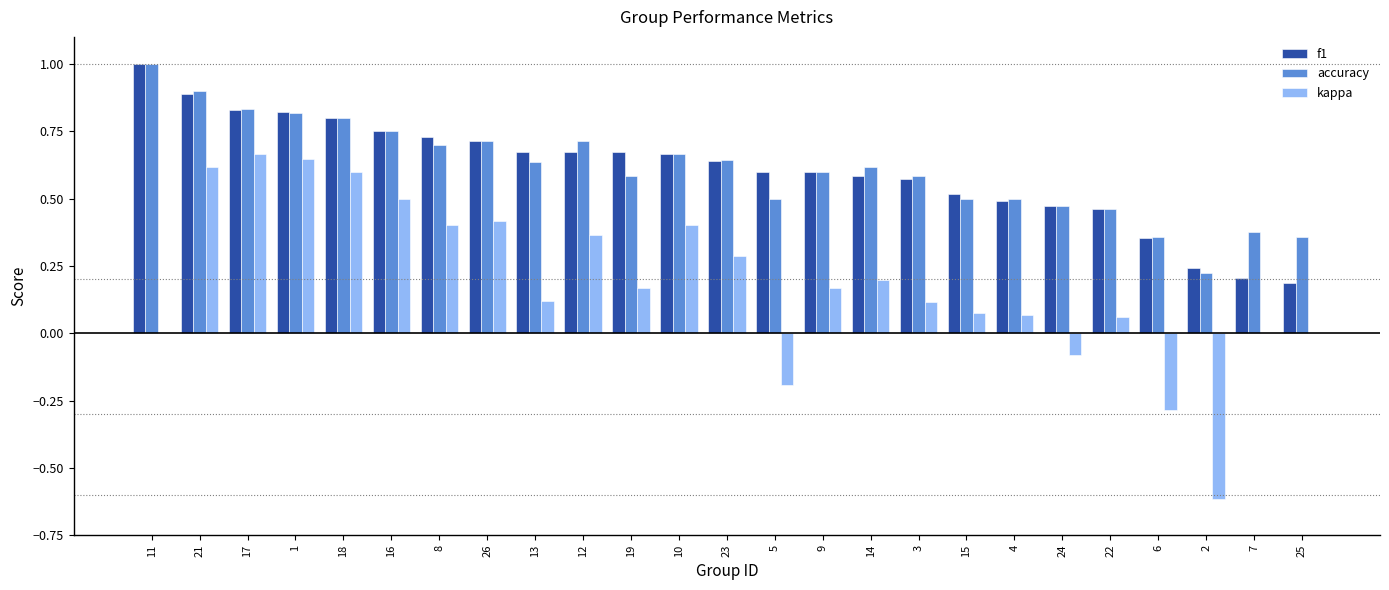

What is the total value across all series at 11?

2.0